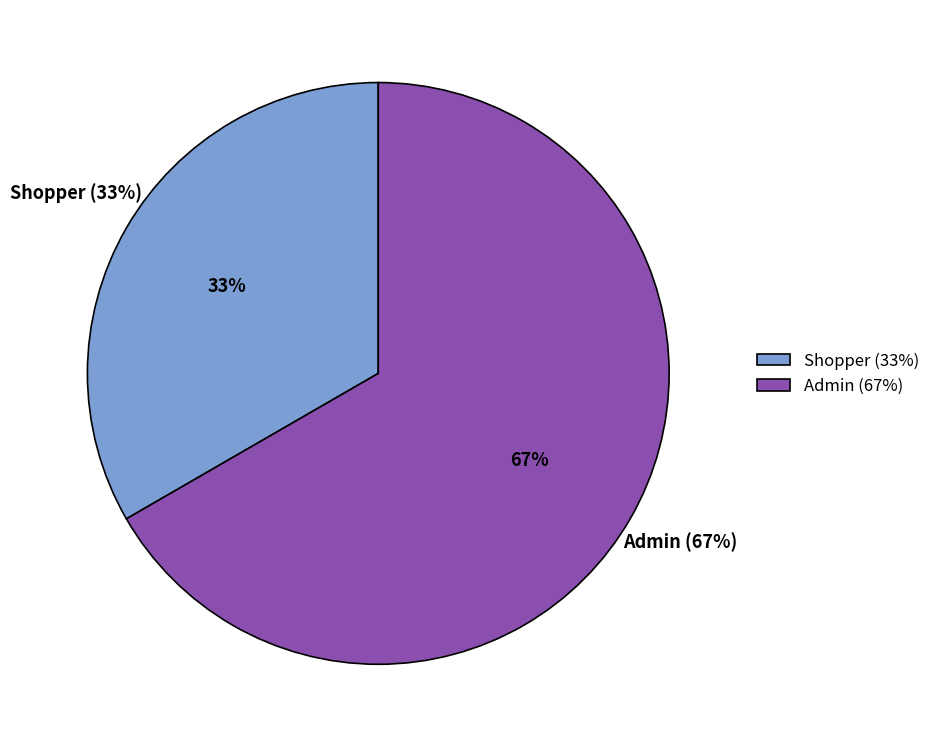

Does any single category account for the majority?

Yes